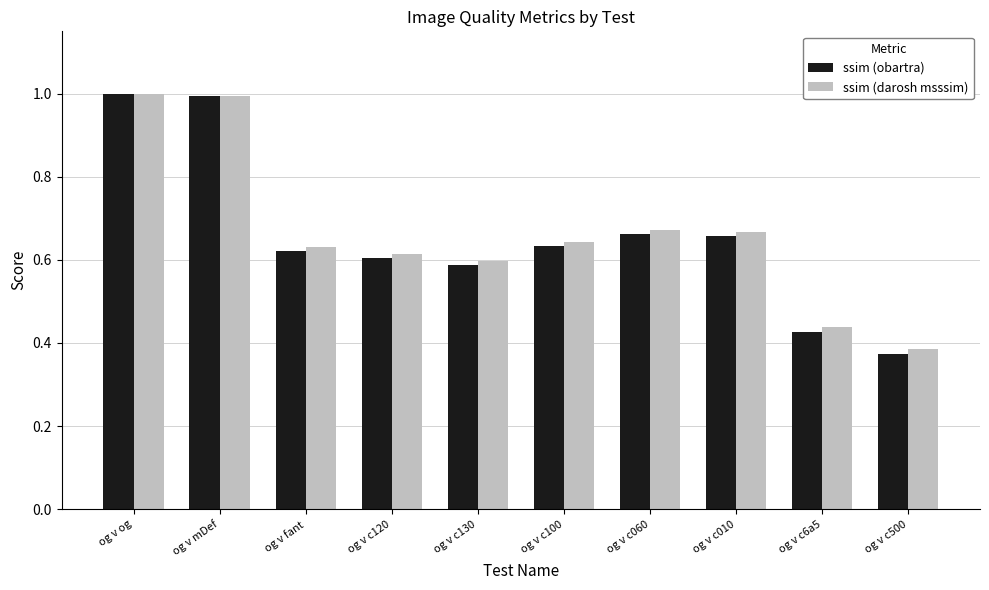

What is the difference between the ssim (darosh msssim) values at og v c500 and og v c010?

0.3